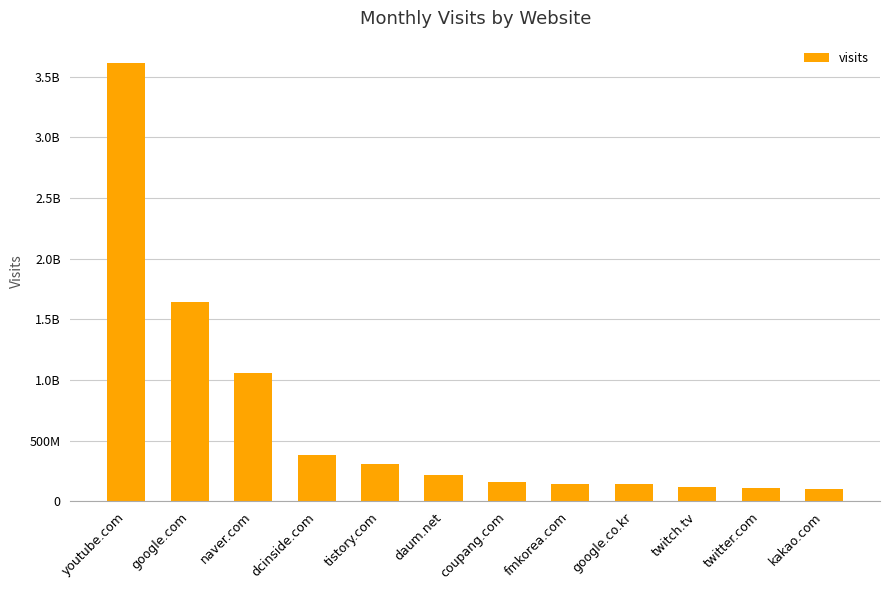

The chart shows a value of 103090027 at kakao.com. True or false?

True